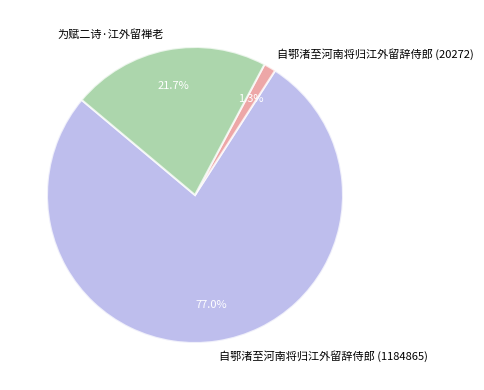

Does any single category account for the majority?

Yes